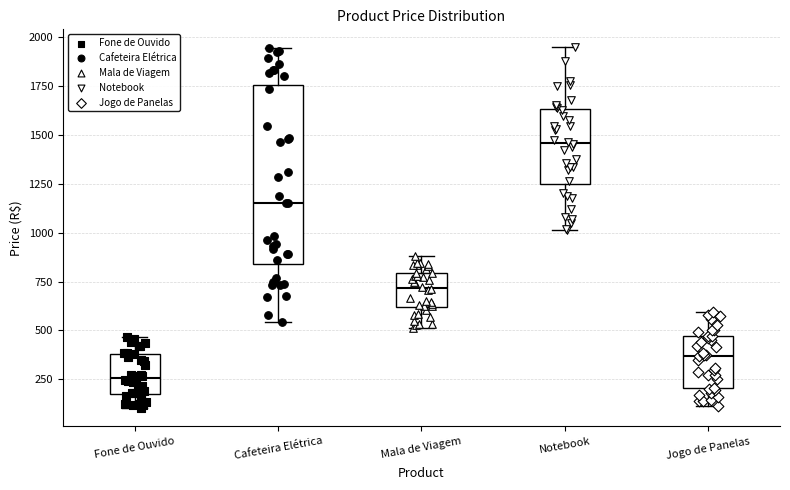

Which box is the tallest, from its lower edge to its upper edge?

Cafeteira Elétrica